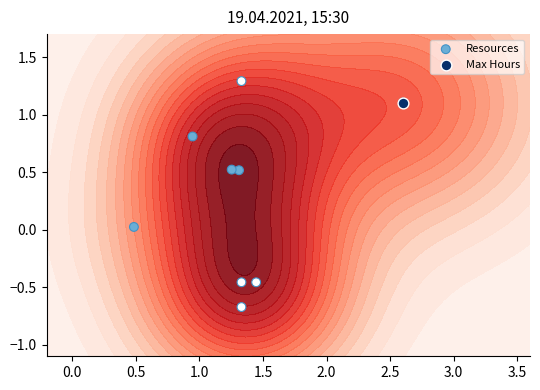

How many data points are above 0?

6